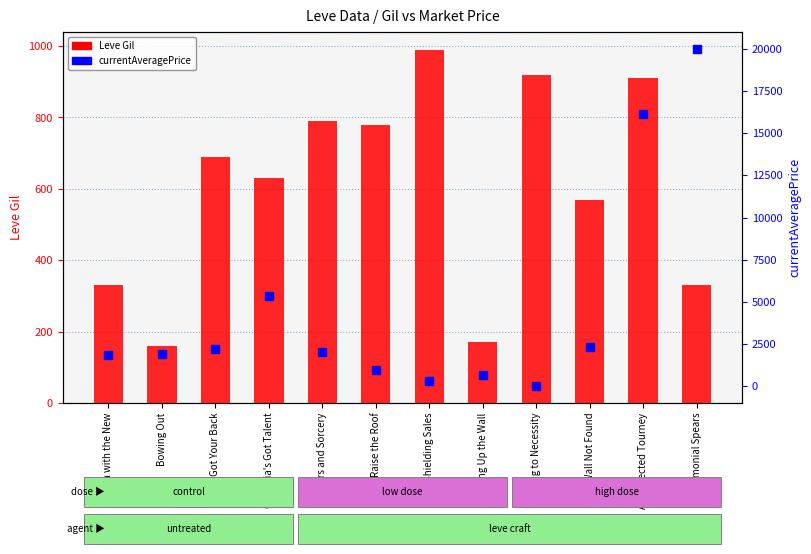

Reading left to right, transcribe all the data shown in this chart.

Leve Gil: 330.0	160.0	690.0	630.0	790.0	780.0	990.0	170.0	920.0	570.0	910.0	330.0
currentAveragePrice: 1820.0	1893.0	2219.0	5361.0	1997.0	984.9	330.3	637.9	0.0	2334.9	16166.7	20001.0